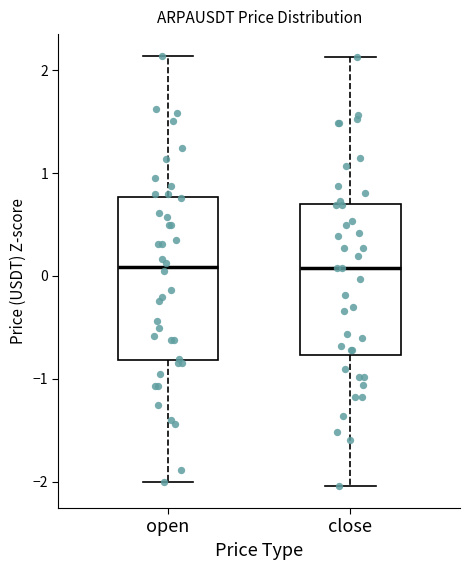

Where is the lower edge of the box for close on the y-axis? The values are not printed on the chart, so give them approximately, as read against the axis.

-0.8